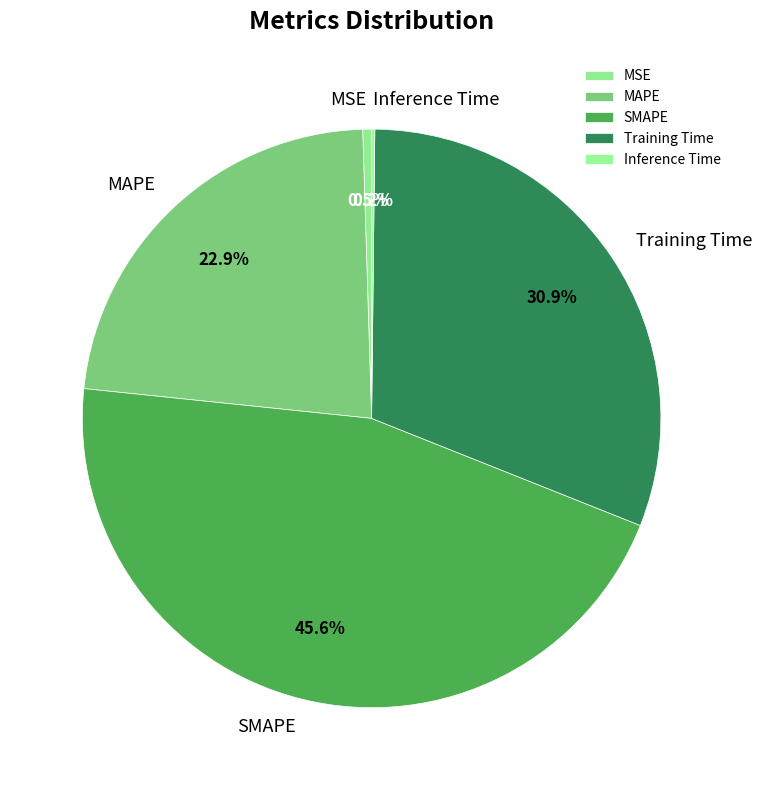

Combined, do MAPE and MSE account for over 50%?

No